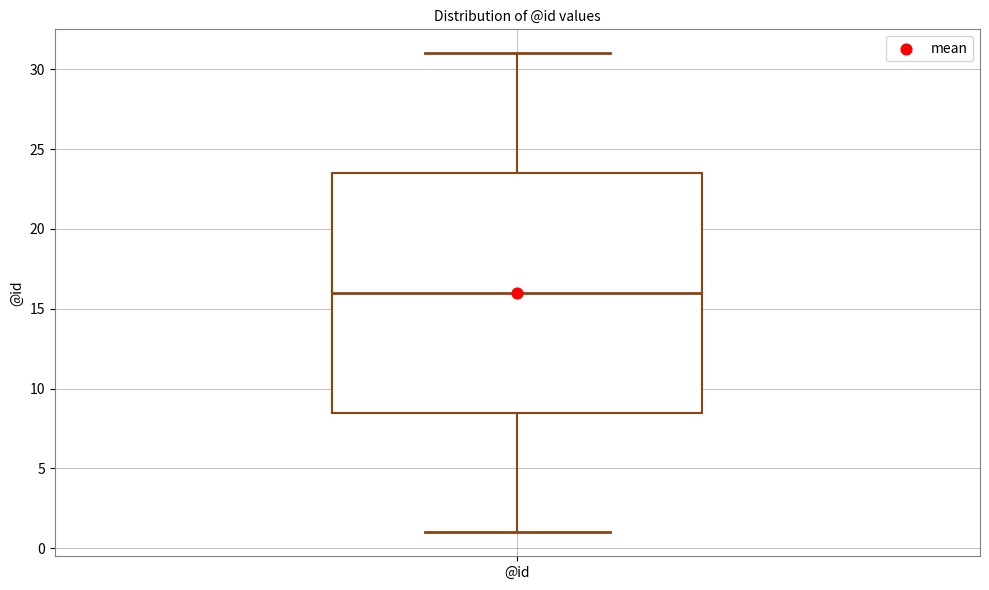

Read this box plot against the y-axis: the position of the median line, the range covered by the box, and the ends of both whiskers. The values are not printed on the chart, so give them approximately, as read against the axis.

median 16.0, box 8.5 to 23.5, whiskers 1.0 to 31.0